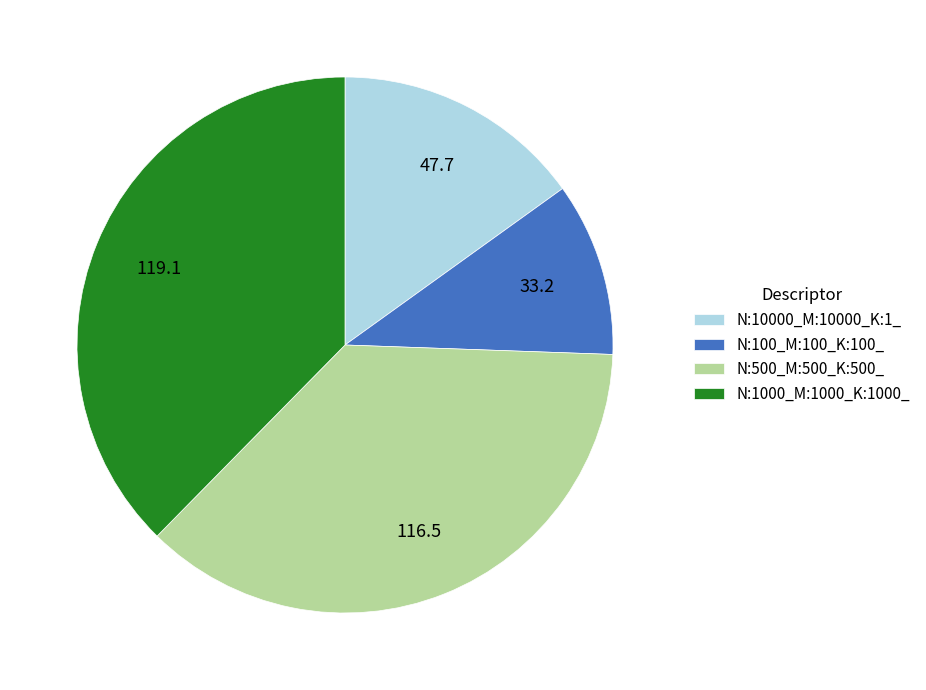

Is there any slice that represents more than half of the pie?

No